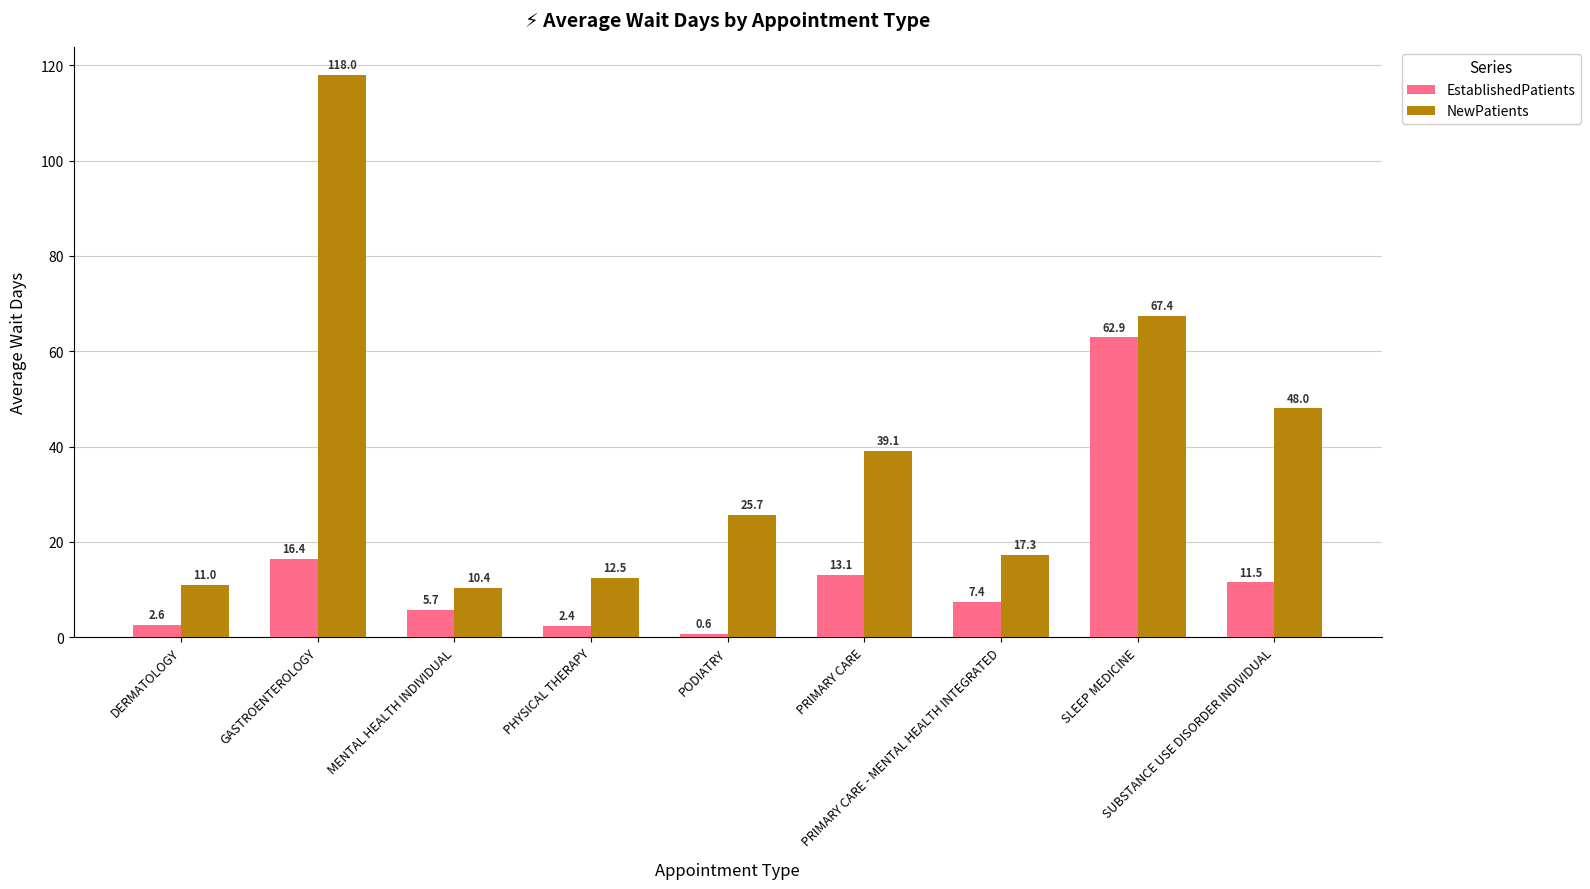

What is the difference between the second highest and second lowest values in the EstablishedPatients series?

14.0